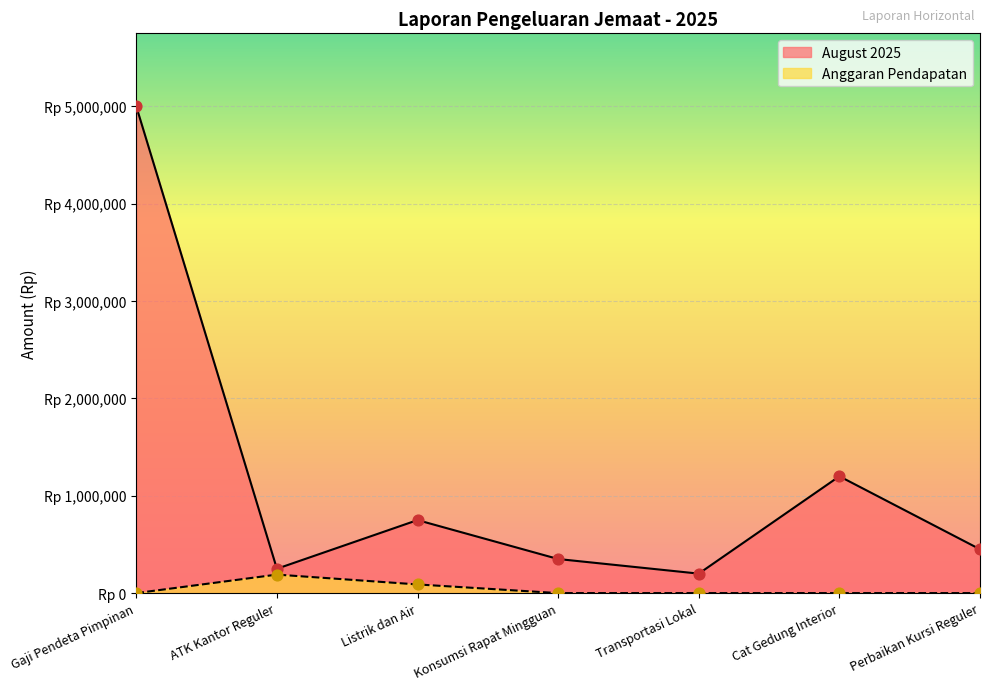

What is the total value across all series at Konsumsi Rapat Mingguan?

350000